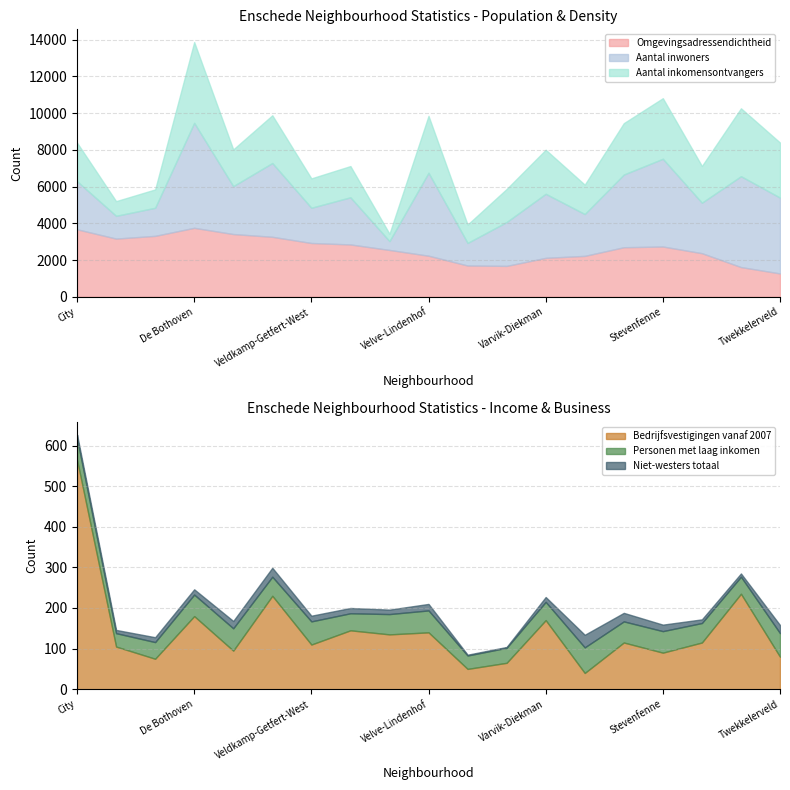

At which label does Omgevingsadressendichtheid reach its minimum?

Twekkelerveld